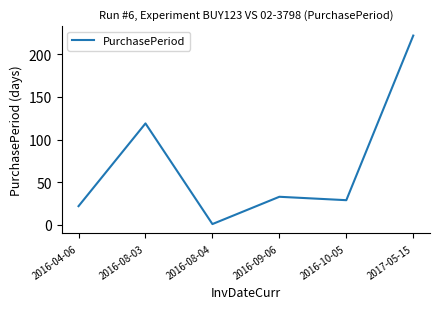

List the labels in order of value, largest first.

2017-05-15, 2016-08-03, 2016-09-06, 2016-10-05, 2016-04-06, 2016-08-04